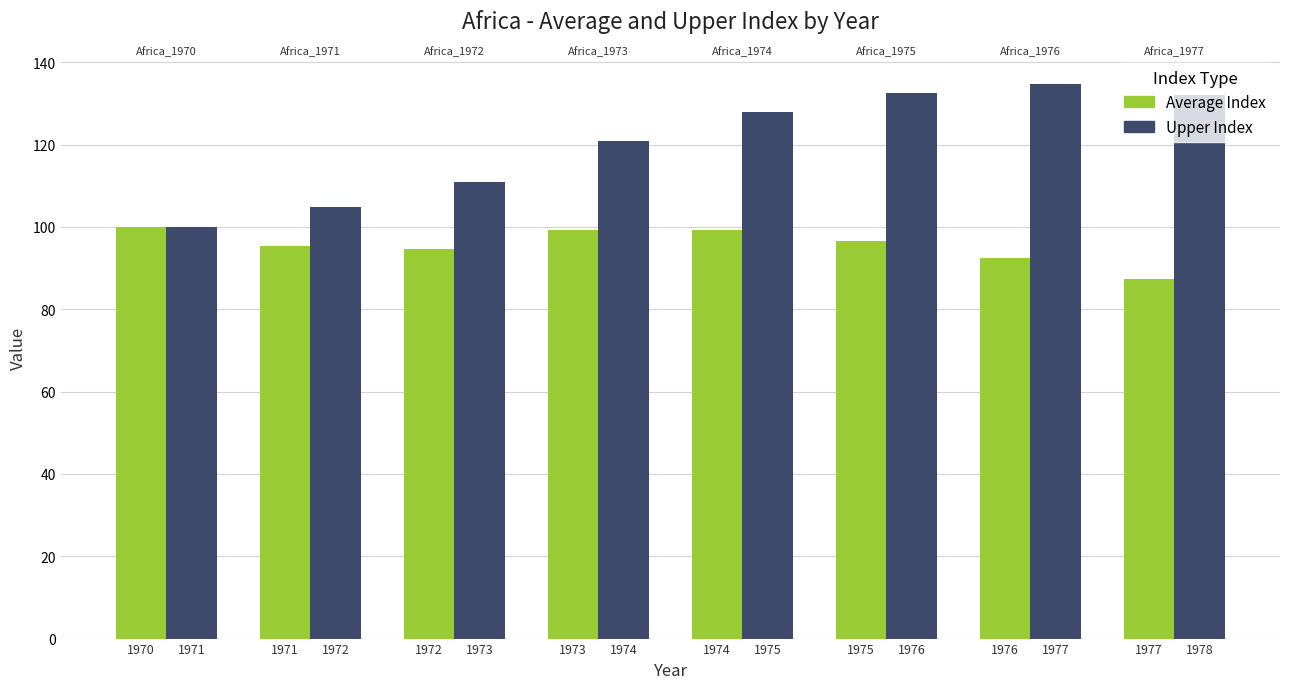

How many groups of bars are there?

8